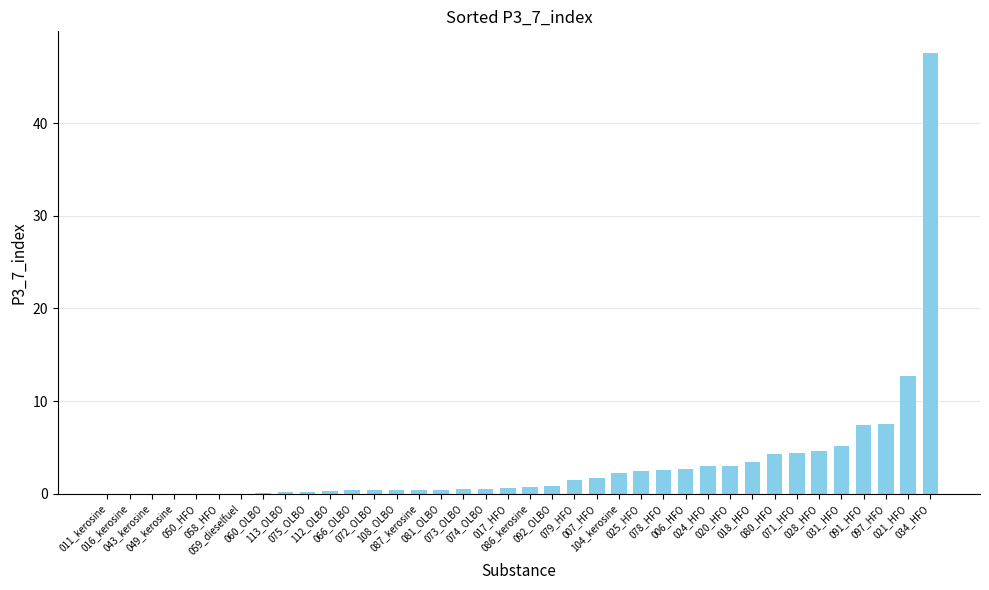

Is it true that the value at 080_HFO is 4.2?

True